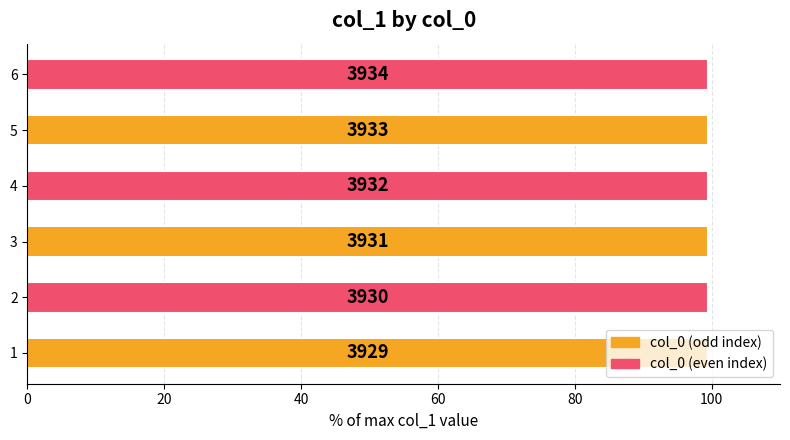

What is the sum of all values?

596.9